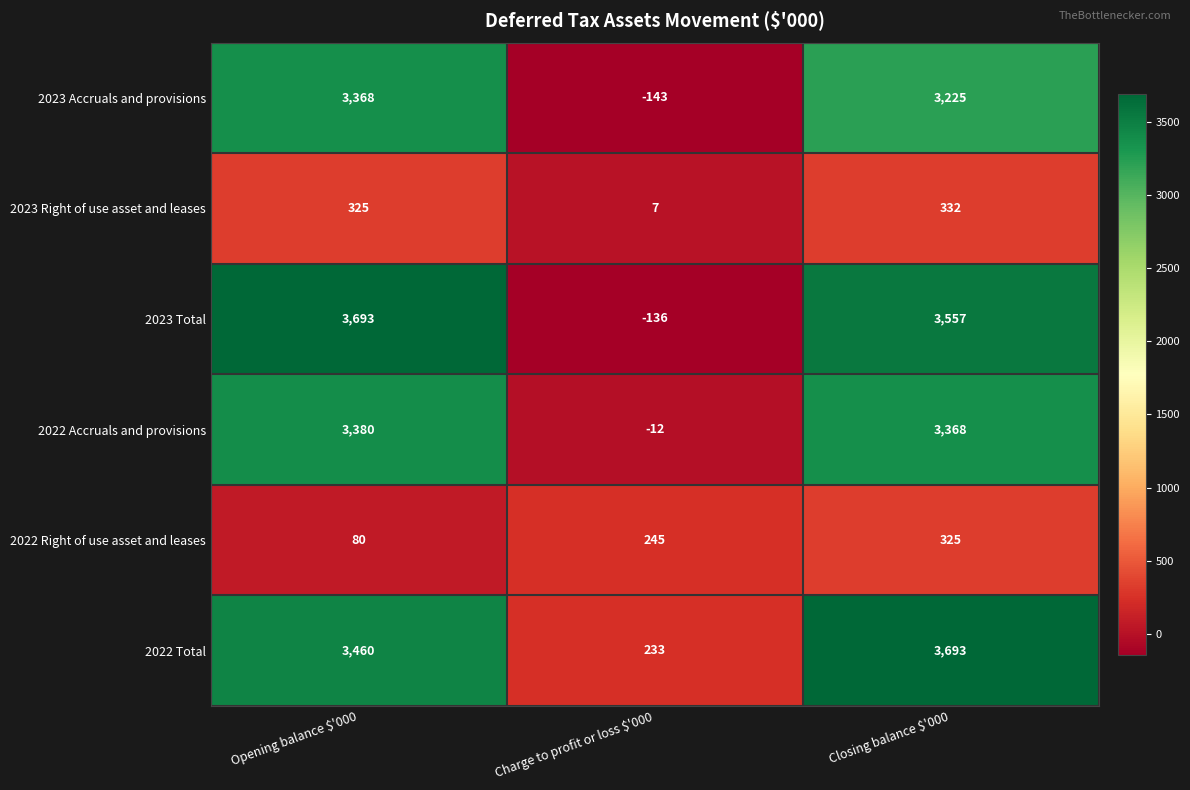

Which series has the largest total across all categories?

2022 Total